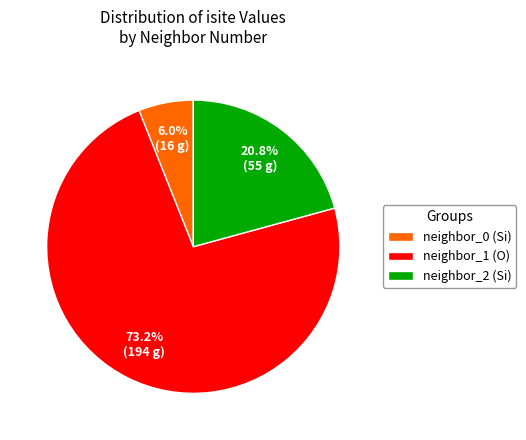

Which has a higher value, neighbor_0 (Si) or neighbor_2 (Si)?

neighbor_2 (Si)